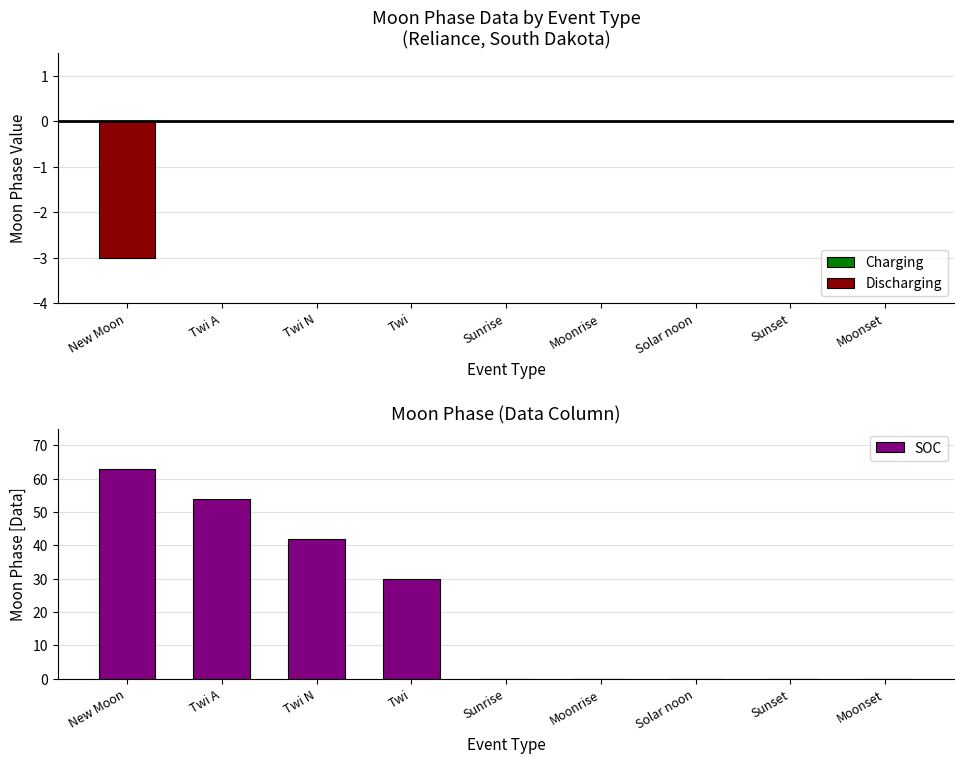

Is the value of Charging at Moonset greater than the value of SOC at Twi N?

No